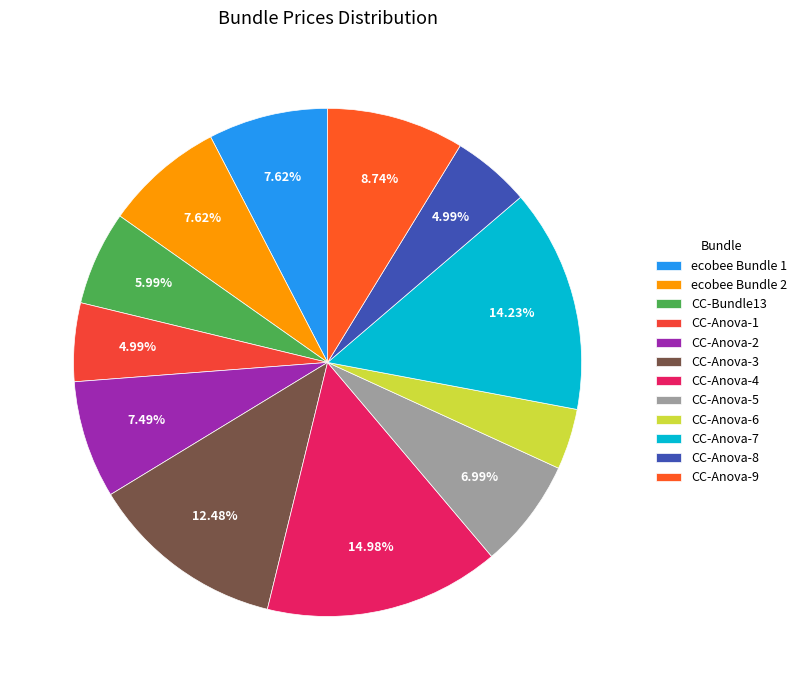

True or false: CC-Anova-5 accounts for 19% of the total.

False